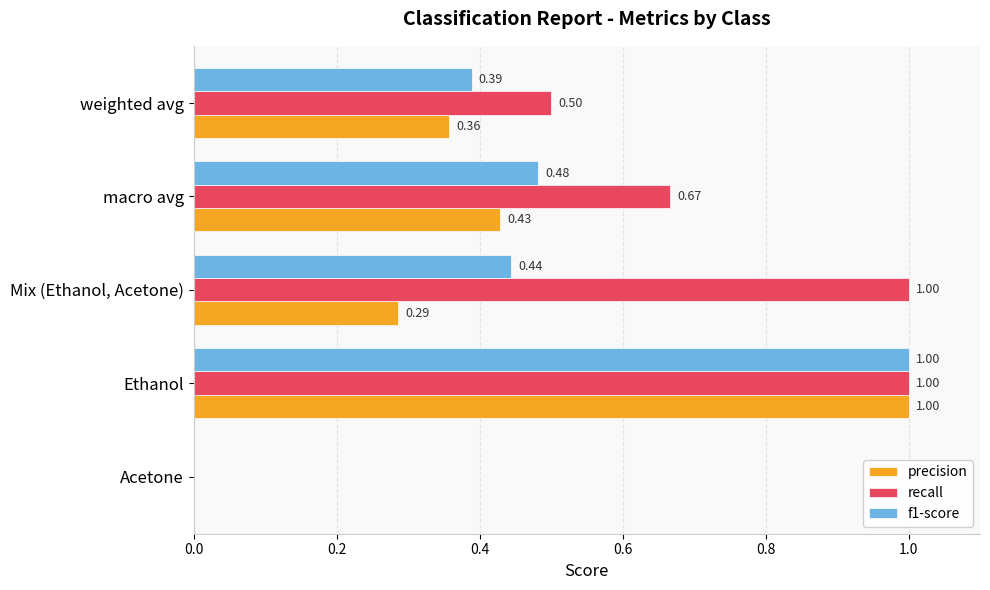

What is the sum of the precision values at Mix (Ethanol, Acetone) and weighted avg?

0.6